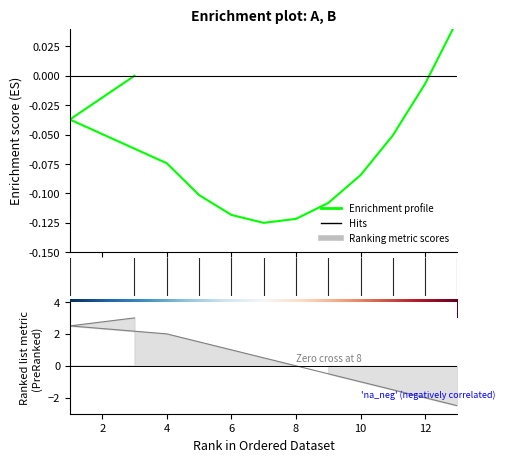

True or false: the data shows -0.7 at 13.

False